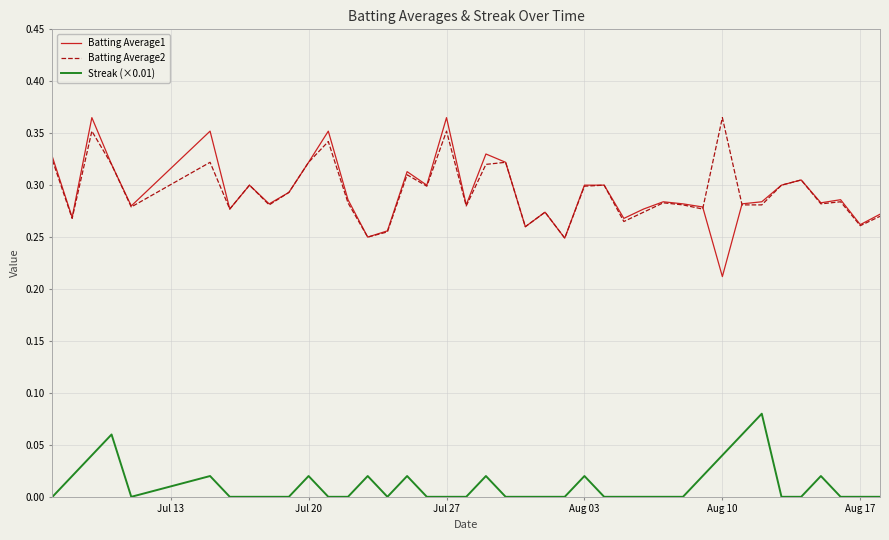

True or false: Streak (×0.01) and Batting Average1 intersect in this chart.

False